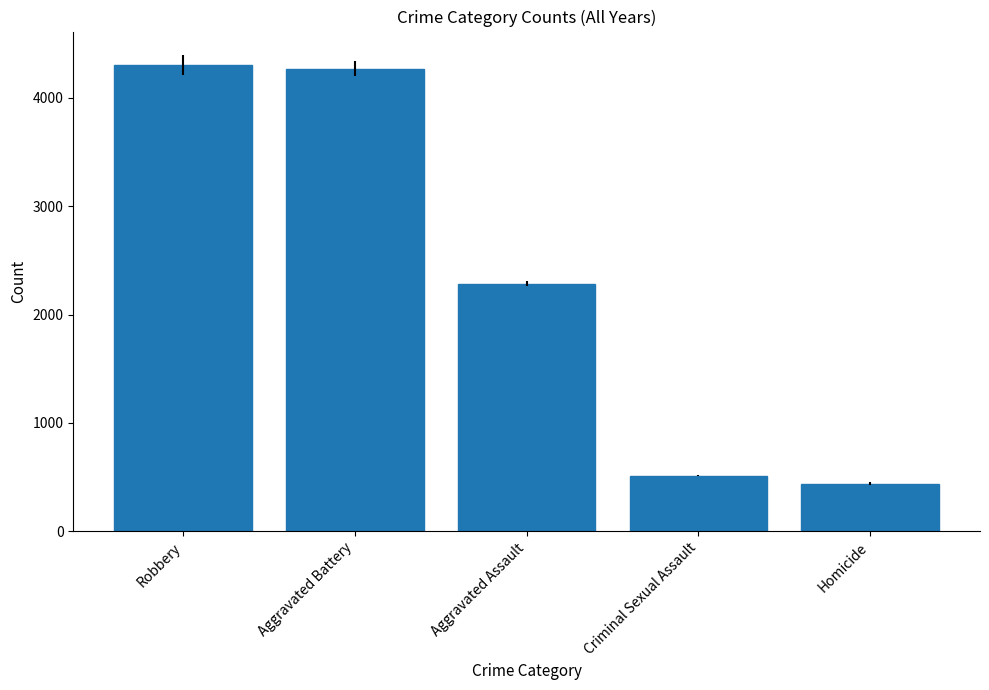

What is the difference between the values at Homicide and Aggravated Assault?

1847